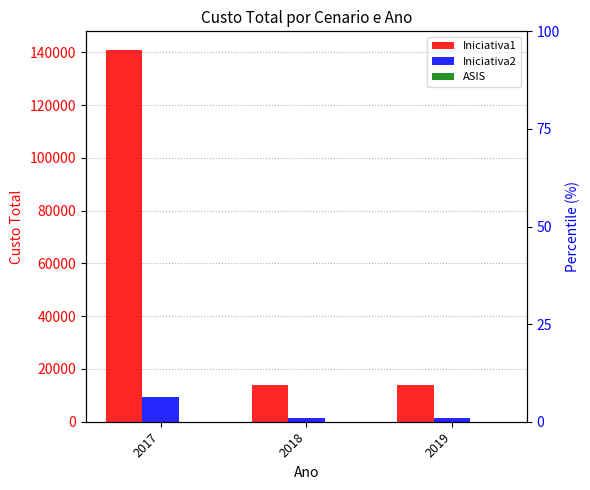

What is the average value of the Iniciativa2 series?

4167